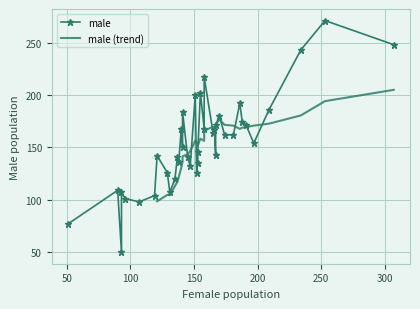

Is it true that female equals 141 at 14?

True